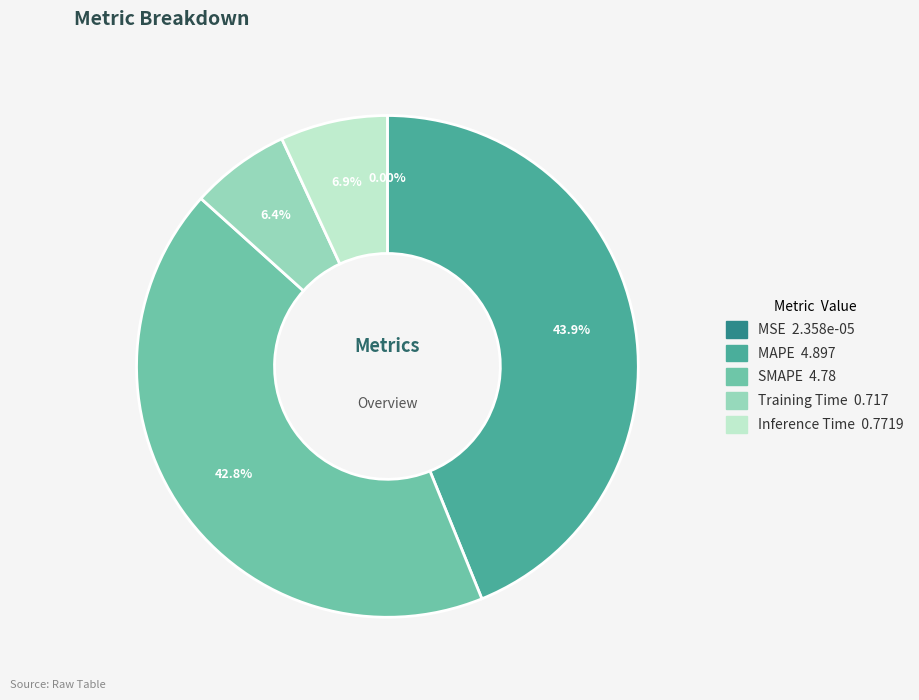

The SMAPE slice represents 43% of the pie. True or false?

True